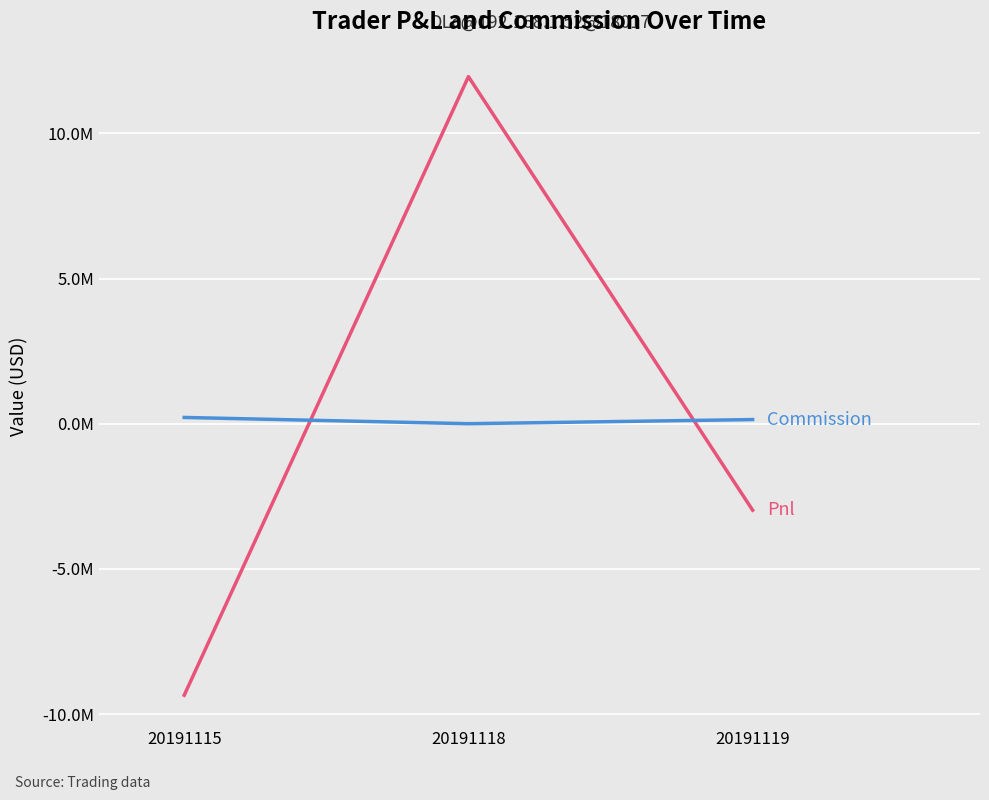

Does the chart have visible grid lines?

Yes